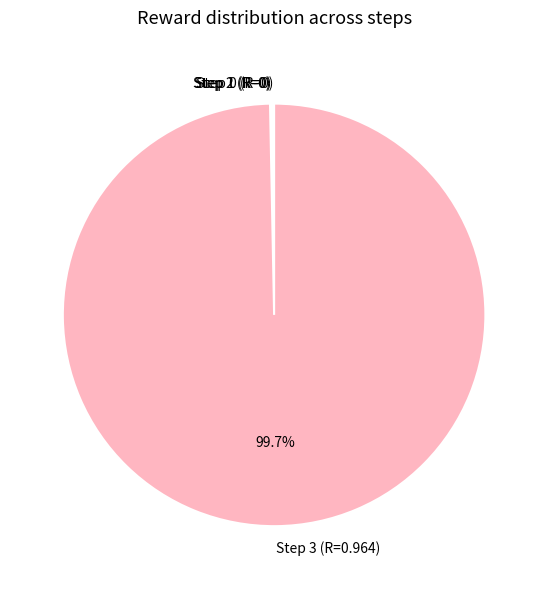

To the nearest percent, what is the average slice percentage?

25%